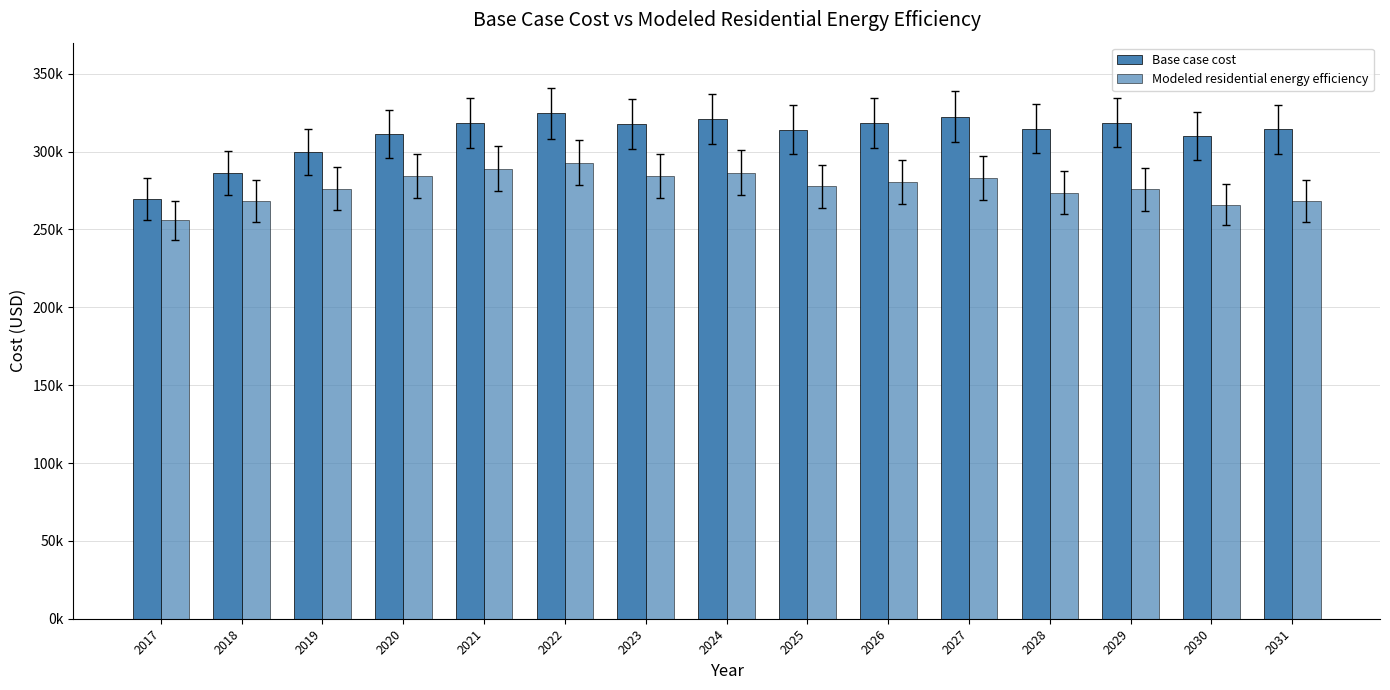

Are the bars horizontal?

No